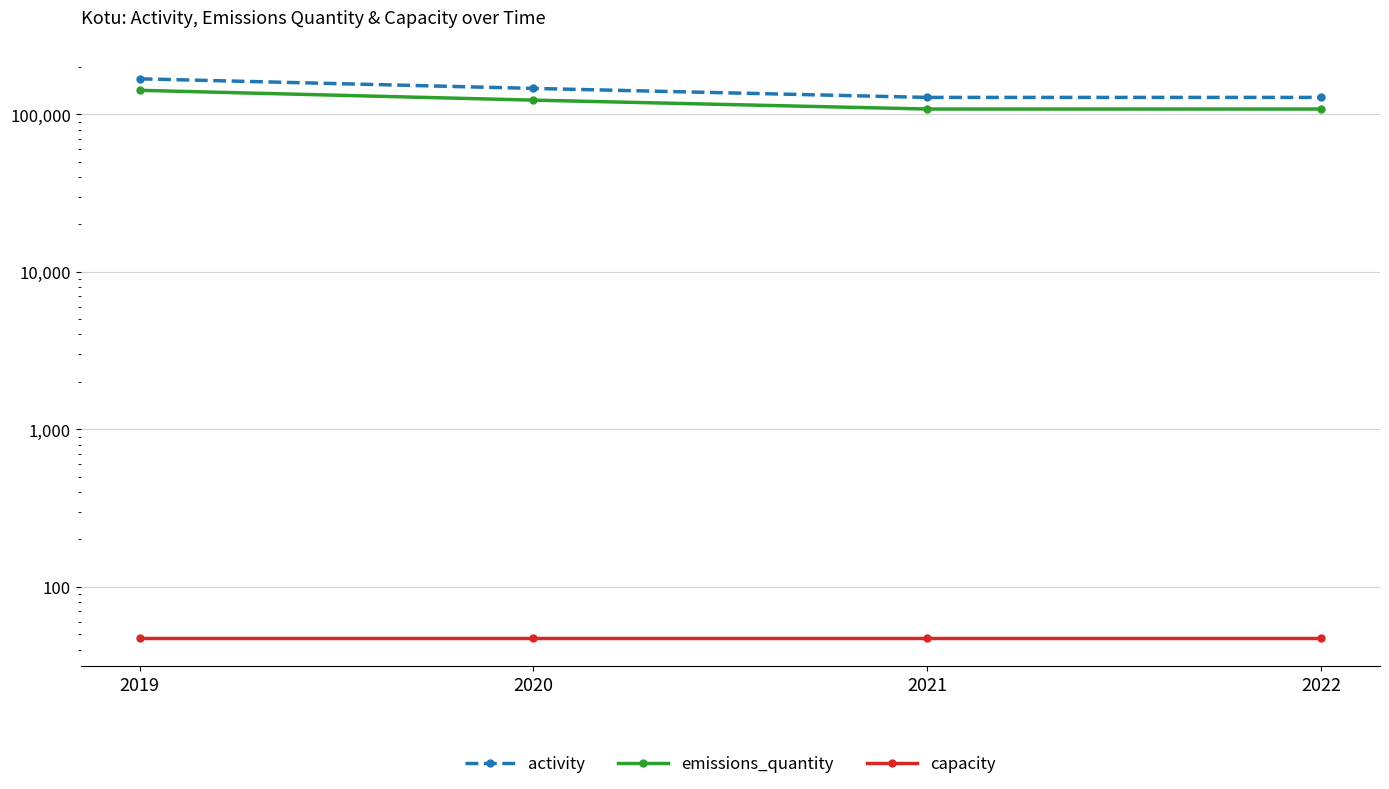

What is the highest value of the capacity series?

47